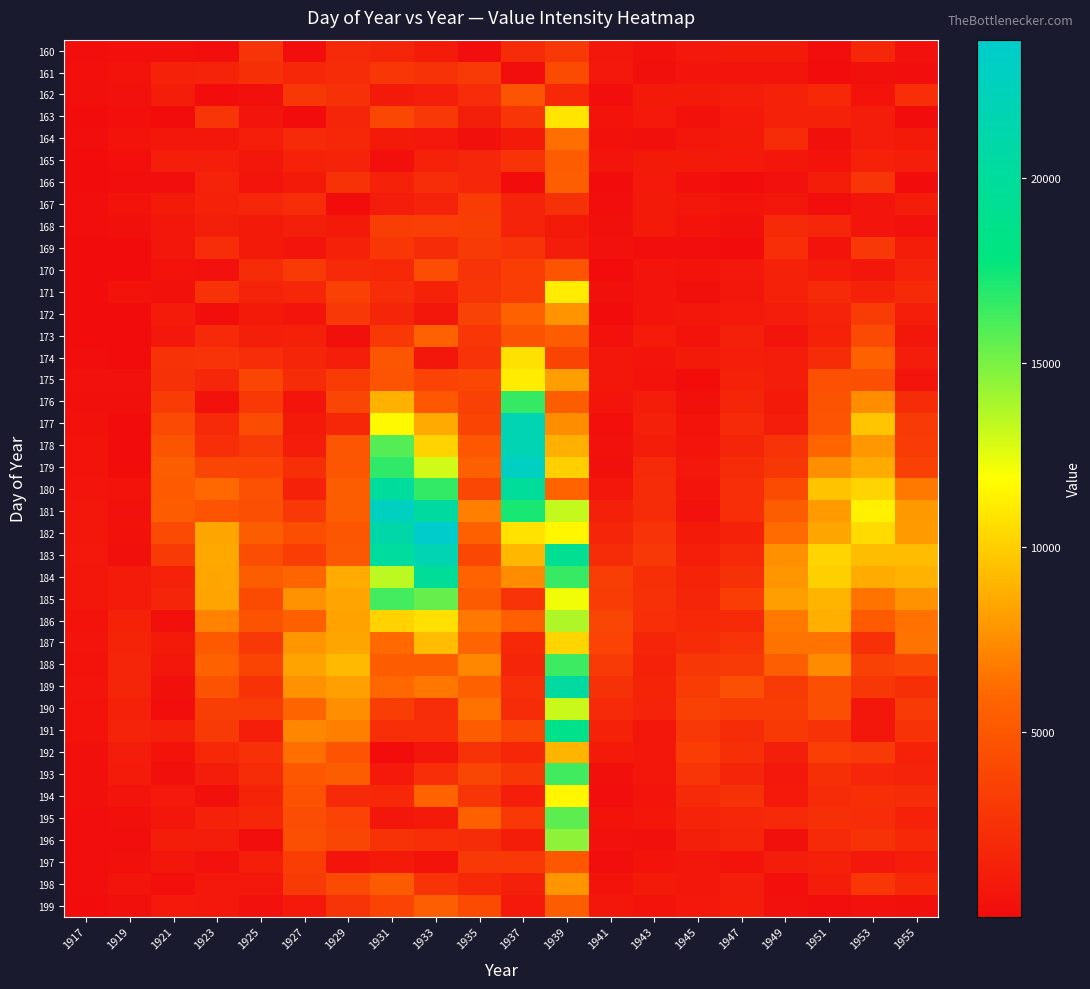

Reading right to left, transcribe all the data shown in this chart.

160: 1955=336	1953=1789	1951=168	1949=949	1947=949	1945=793	1943=378	1941=754	1939=2927	1937=2112	1935=149	1933=1017	1931=1697	1929=1932	1927=163	1925=2685	1923=135	1921=245	1919=229	1917=175
161: 1955=106	1953=321	1951=79	1949=627	1947=574	1945=648	1943=302	1941=805	1939=4186	1937=139	1935=3073	1933=2513	1931=2786	1929=2180	1927=1784	1925=2361	1923=1504	1921=1379	1919=501	1917=221
162: 1955=2263	1953=444	1951=1860	1949=1384	1947=1065	1945=950	1943=964	1941=161	1939=1864	1937=4781	1935=2227	1933=1232	1931=962	1929=2488	1927=2853	1925=277	1923=13	1921=1149	1919=355	1917=242
163: 1955=52	1953=1107	1951=1437	1949=1426	1947=879	1945=391	1943=838	1941=446	1939=10863	1937=2757	1935=1297	1933=2894	1931=4022	1929=1708	1927=1	1925=548	1923=2721	1921=52	1919=197	1917=90
164: 1955=911	1953=1060	1951=311	1949=2120	1947=891	1945=668	1943=241	1941=407	1939=6268	1937=937	1935=294	1933=803	1931=914	1929=1827	1927=1963	1925=1209	1923=747	1921=674	1919=428	1917=134
165: 1955=1249	1953=1409	1951=427	1949=716	1947=851	1945=974	1943=902	1941=517	1939=5292	1937=2628	1935=1755	1933=1359	1931=206	1929=1563	1927=1396	1925=772	1923=1231	1921=1211	1919=224	1917=76
166: 1955=23	1953=2740	1951=1139	1949=364	1947=66	1945=217	1943=879	1941=16	1939=5436	1937=71	1935=1736	1933=2200	1931=1473	1929=2508	1927=975	1925=577	1923=1535	1921=170	1919=186	1917=89
167: 1955=1146	1953=644	1951=148	1949=692	1947=461	1945=778	1943=901	1941=98	1939=2427	1937=1541	1935=3196	1933=1537	1931=1035	1929=74	1927=2225	1925=1718	1923=1376	1921=955	1919=440	1917=139
168: 1955=351	1953=582	1951=1758	1949=1998	1947=266	1945=466	1943=967	1941=277	1939=886	1937=1494	1935=3323	1933=3355	1931=3334	1929=893	1927=1259	1925=941	1923=1288	1921=696	1919=279	1917=127
169: 1955=1119	1953=2928	1951=439	1949=2238	1947=7	1945=168	1943=152	1941=345	1939=1082	1937=2572	1935=3039	1933=2098	1931=2812	1929=1478	1927=607	1925=934	1923=2210	1921=743	1919=54	1917=61
170: 1955=1574	1953=728	1951=979	1949=1457	1947=828	1945=424	1943=514	1941=3	1939=4824	1937=3281	1935=2685	1933=4340	1931=1895	1929=2024	1927=3131	1925=2114	1923=326	1921=428	1919=36	1917=5
171: 1955=1943	1953=1464	1951=1955	1949=1478	1947=692	1945=282	1943=614	1941=298	1939=11139	1937=3261	1935=2743	1933=1370	1931=2184	1929=3537	1927=1798	1925=1493	1923=2533	1921=386	1919=502	1917=6
172: 1955=1219	1953=3157	1951=1501	1949=1031	1947=867	1945=681	1943=598	1941=34	1939=7709	1937=5646	1935=3583	1933=715	1931=1630	1929=2953	1927=643	1925=900	1923=99	1921=1003	1919=50	1917=53
173: 1955=688	1953=4110	1951=1428	1949=604	1947=1328	1945=450	1943=996	1941=326	1939=5313	1937=4720	1935=2827	1933=5711	1931=2999	1929=234	1927=1342	1925=1285	1923=1934	1921=808	1919=71	1917=79
174: 1955=1035	1953=5669	1951=2065	1949=1083	1947=1162	1945=922	1943=557	1941=722	1939=3755	1937=10749	1935=2585	1933=765	1931=4938	1929=1184	1927=1699	1925=2198	1923=2553	1921=2532	1919=25	1917=143
175: 1955=637	1953=4500	1951=4593	1949=1106	1947=1477	1945=60	1943=504	1941=751	1939=8151	1937=11156	1935=4004	1933=3682	1931=4815	1929=3196	1927=2103	1925=3773	1923=1722	1921=2444	1919=337	1917=327
176: 1955=2065	1953=7478	1951=4713	1949=943	1947=1682	1945=278	1943=1075	1941=547	1939=5346	1937=16579	1935=3519	1933=5019	1931=8879	1929=3879	1927=557	1925=3007	1923=412	1921=3243	1919=319	1917=298
177: 1955=3029	1953=9675	1951=4776	1949=1035	1947=2019	1945=469	1943=1336	1941=221	1939=7479	1937=21836	1935=3759	1933=8614	1931=11658	1929=1821	1927=934	1925=4265	1923=1998	1921=4103	1919=13	1917=385
178: 1955=3186	1953=7866	1951=5823	1949=2660	1947=1708	1945=611	1943=1047	1941=390	1939=8846	1937=21739	1935=5044	1933=10163	1931=15828	1929=4939	1927=1110	1925=3153	1923=2275	1921=4859	1919=17	1917=430
179: 1955=3464	1953=8664	1951=7541	1949=2876	1947=2138	1945=814	1943=1907	1941=252	1939=10047	1937=22964	1935=5514	1933=12988	1931=16738	1929=4908	1927=2321	1925=3635	1923=3817	1921=5413	1919=16	1917=432
180: 1955=6669	1953=10218	1951=9596	1949=4184	1947=2238	1945=620	1943=2118	1941=748	1939=5757	1937=19866	1935=3942	1933=16636	1931=19974	1929=5346	1927=1375	1925=4575	1923=5997	1921=5218	1919=494	1917=570
181: 1955=7960	1953=11350	1951=8006	1949=5377	1947=2289	1945=369	1943=2067	1941=1325	1939=13236	1937=17220	1935=6992	1933=20408	1931=22768	1929=5391	1927=2902	1925=4449	1923=4787	1921=5364	1919=326	1917=739
182: 1955=8021	1953=10496	1951=8429	1949=6134	1947=1480	1945=967	1943=2571	1941=1626	1939=11534	1937=10811	1935=5610	1933=23756	1931=21071	1929=4888	1927=4368	1925=5405	1923=8426	1921=4174	1919=400	1917=772
183: 1955=9289	1953=9358	1951=10248	1949=7608	1947=2022	1945=1217	1943=2902	1941=2178	1939=19296	1937=9099	1935=3957	1933=21772	1931=20185	1929=5007	1927=3253	1925=4277	1923=8545	1921=3096	1919=325	1917=827
184: 1955=8918	1953=8640	1951=10108	1949=7766	1947=2461	1945=1610	1943=2337	1941=3296	1939=16560	1937=7387	1935=5778	1933=19614	1931=13433	1929=8664	1927=5829	1925=5426	1923=8471	1921=1470	1919=983	1917=725
185: 1955=7679	1953=6483	1951=9046	1949=8163	1947=3275	1945=1662	1943=2386	1941=3242	1939=12236	1937=2632	1935=5274	1933=15418	1931=16260	1929=8359	1927=7657	1925=4204	1923=8377	1921=1702	1919=991	1917=704
186: 1955=6373	1953=5176	1951=8801	1949=6689	1947=1972	1945=1877	1943=2242	1941=3871	1939=13745	1937=5563	1935=6720	1933=10693	1931=10161	1929=8298	1927=5552	1925=4698	1923=7074	1921=302	1919=1390	1917=508
187: 1955=6487	1953=2395	1951=6493	1949=6488	1947=2576	1945=2133	1943=1690	1941=3656	1939=10288	1937=1897	1935=5878	1933=9314	1931=6100	1929=8429	1927=7758	1925=2963	1923=5134	1921=936	1919=1608	1917=564
188: 1955=3975	1953=3485	1951=7436	1949=5439	1947=3095	1945=2857	1943=1423	1941=3071	1939=16409	1937=1714	1935=7283	1933=5322	1931=5330	1929=9214	1927=8320	1925=3744	1923=5632	1921=700	1919=1681	1917=433
189: 1955=2339	1953=2844	1951=4474	1949=3063	1947=4416	1945=3176	1943=1619	1941=2472	1939=20425	1937=2295	1935=5638	1933=6628	1931=6031	1929=8253	1927=7689	1925=2533	1923=4723	1921=262	1919=1665	1917=551
190: 1955=3065	1953=789	1951=4424	1949=3170	1947=3159	1945=3504	1943=1509	1941=1910	1939=13158	1937=2069	1935=6432	1933=2185	1931=3302	1929=7557	1927=5910	1925=3187	1923=3335	1921=113	1919=1469	1917=448
191: 1955=2520	1953=778	1951=2509	1949=2993	1947=2083	1945=2907	1943=738	1941=1423	1939=18716	1937=3969	1935=5306	1933=2248	1931=2310	1929=6974	1927=7229	1925=1244	1923=3071	1921=1342	1919=1490	1917=431
192: 1955=1409	1953=3125	1951=3370	1949=1281	1947=2351	1945=3282	1943=693	1941=905	1939=8972	1937=1815	1935=2527	1933=788	1931=10	1929=4771	1927=6290	1925=2408	1923=1861	1921=497	1919=1027	1917=258
193: 1955=1500	1953=1751	1951=2367	1949=836	1947=1711	1945=2701	1943=686	1941=268	1939=16302	1937=2842	1935=3863	1933=2268	1931=846	1929=5346	1927=5041	1925=2131	1923=1072	1921=256	1919=977	1917=252
194: 1955=2161	1953=2337	1951=2074	1949=870	1947=2464	1945=1988	1943=605	1941=173	1939=11527	1937=1243	1935=2737	1933=5771	1931=1872	1929=2037	1927=4649	1925=1618	1923=306	1921=853	1919=627	1917=233
195: 1955=1465	1953=2189	1951=2330	1949=2014	1947=1791	1945=1530	1943=757	1941=495	1939=15683	1937=2994	1935=5595	1933=897	1931=689	1929=3636	1927=4315	1925=1820	1923=1410	1921=741	1919=311	1917=137
196: 1955=1896	1953=2519	1951=2041	1949=266	1947=1667	1945=1255	1943=274	1941=335	1939=14523	1937=1146	1935=2077	1933=2238	1931=2520	1929=3844	1927=4431	1925=182	1923=1105	1921=1130	1919=170	1917=186
197: 1955=1031	1953=811	1951=1318	1949=1097	1947=502	1945=770	1943=509	1941=148	1939=5029	1937=2975	1935=2931	1933=428	1931=911	1929=553	1927=3251	1925=1219	1923=348	1921=704	1919=246	1917=113
198: 1955=1902	1953=2818	1951=1037	1949=224	1947=1091	1945=788	1943=899	1941=436	1939=7821	1937=1312	1935=1862	1933=2559	1931=5263	1929=4144	1927=3059	1925=818	1923=830	1921=218	1919=518	1917=129
199: 1955=270	1953=367	1951=154	1949=328	1947=1118	1945=813	1943=421	1941=758	1939=5373	1937=847	1935=4179	1933=5447	1931=3654	1929=2688	1927=841	1925=348	1923=808	1921=838	1919=238	1917=37